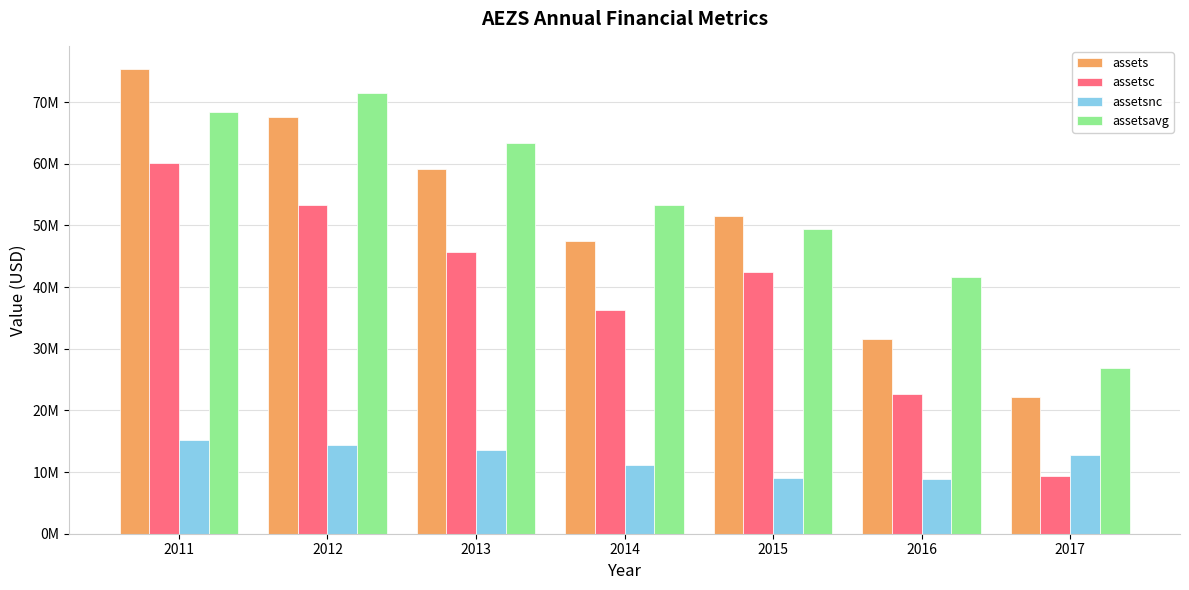

Where is assetsavg nearest to the value 49222000?

2015